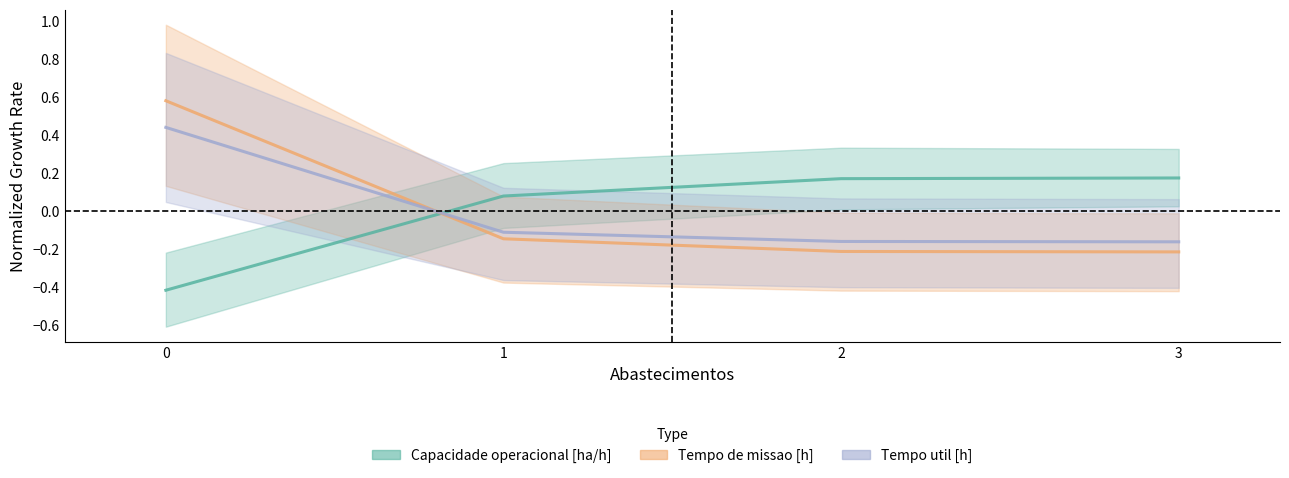

Which series changed the most between 0 and 3?

Tempo de missao [h]